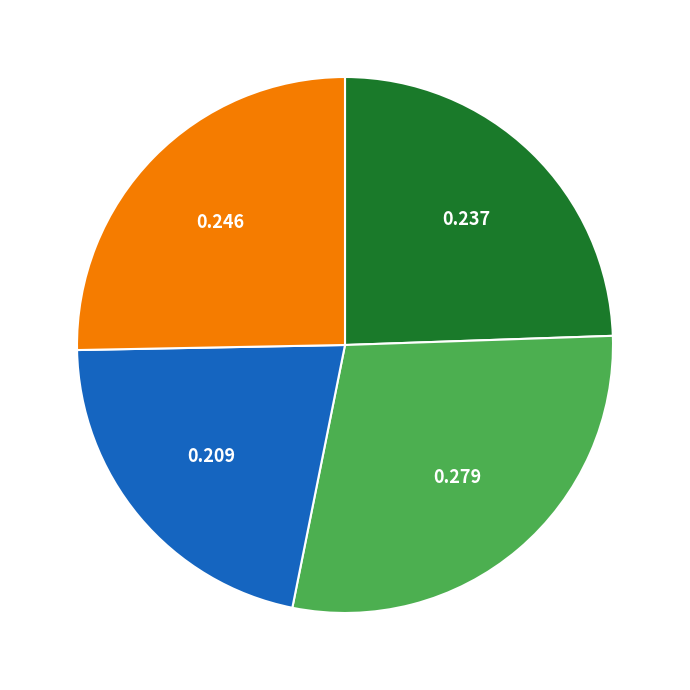

Is there any slice that represents more than half of the pie?

No